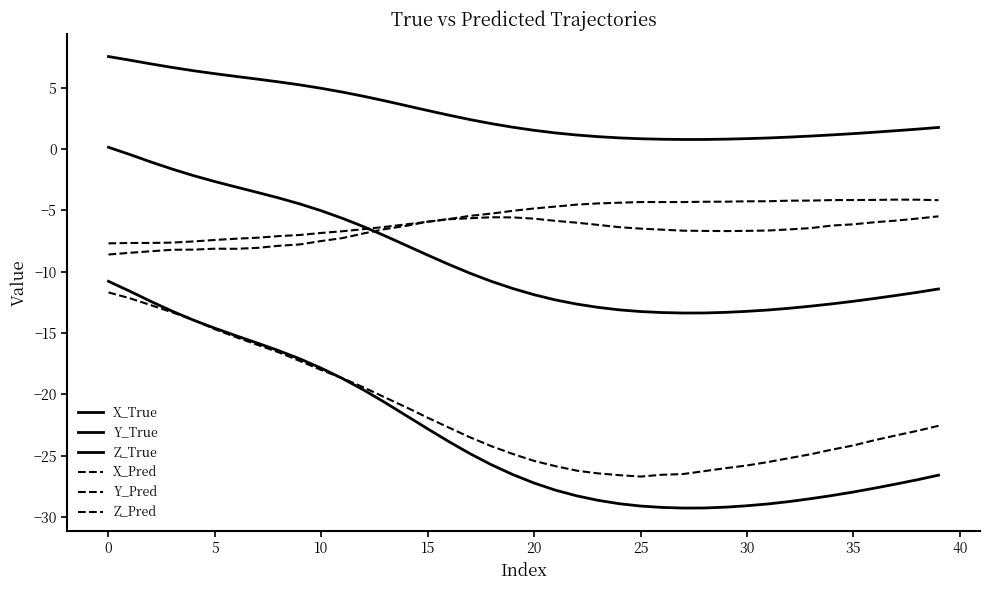

How many lines are shown in the chart?

6